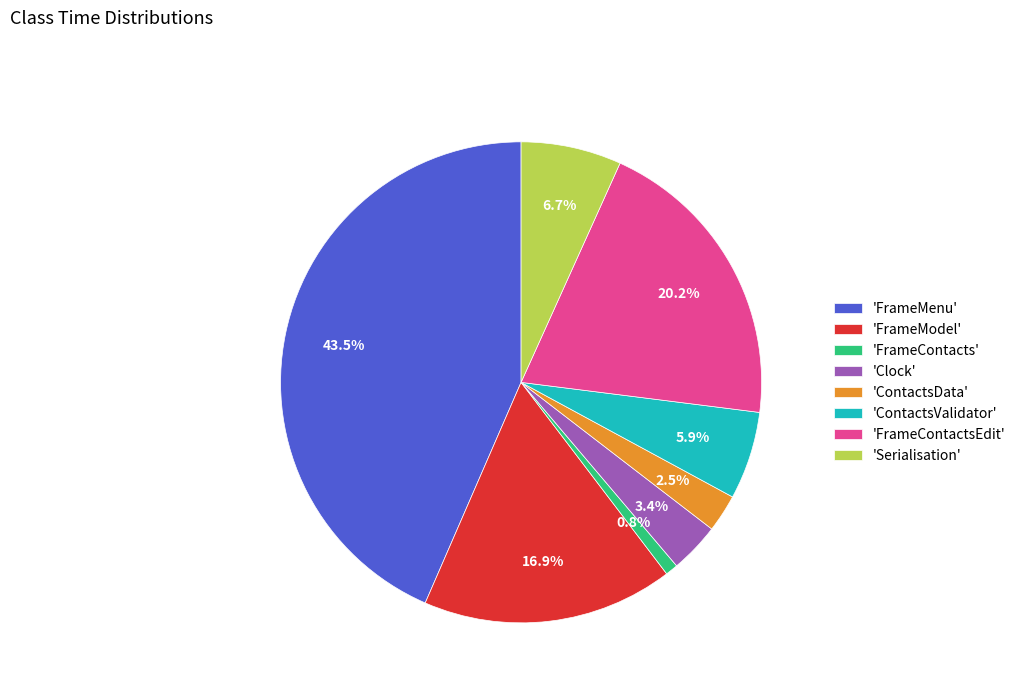

Approximately how many times larger is the value at 'Clock' compared to 'FrameContacts'?

4.0